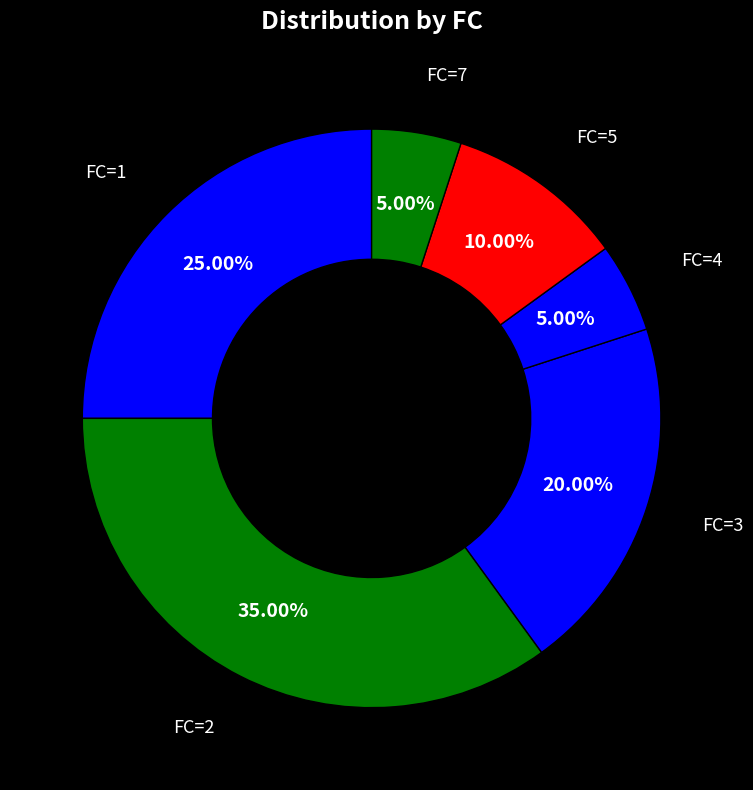

How many segments does this pie chart have?

6